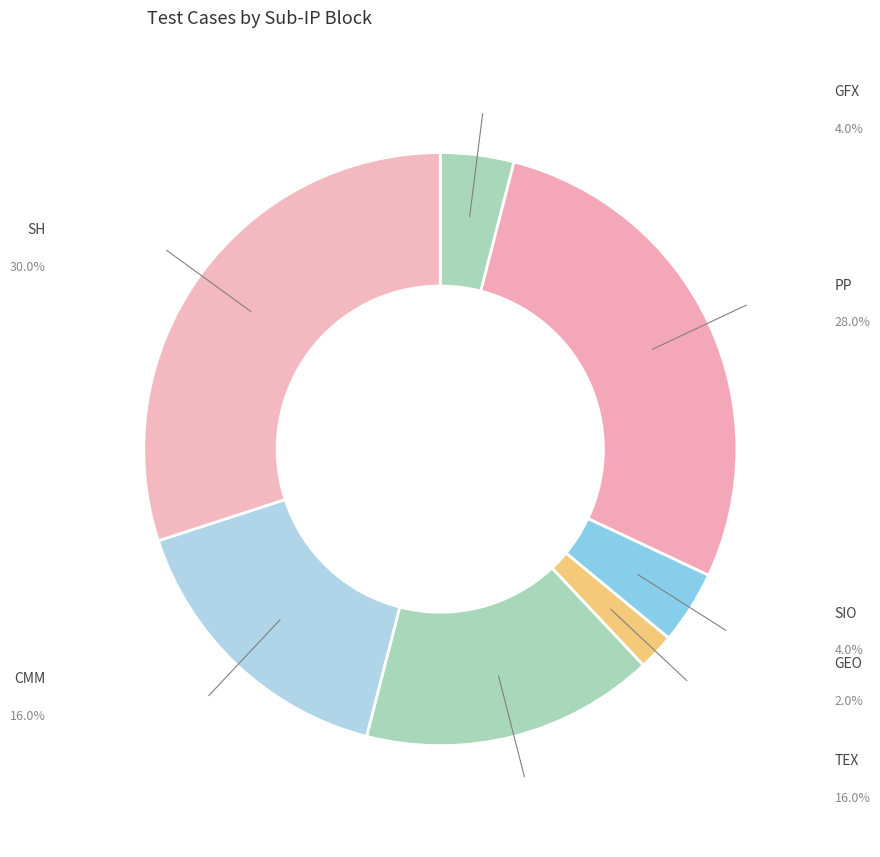

The TEX slice represents 9% of the pie. True or false?

False